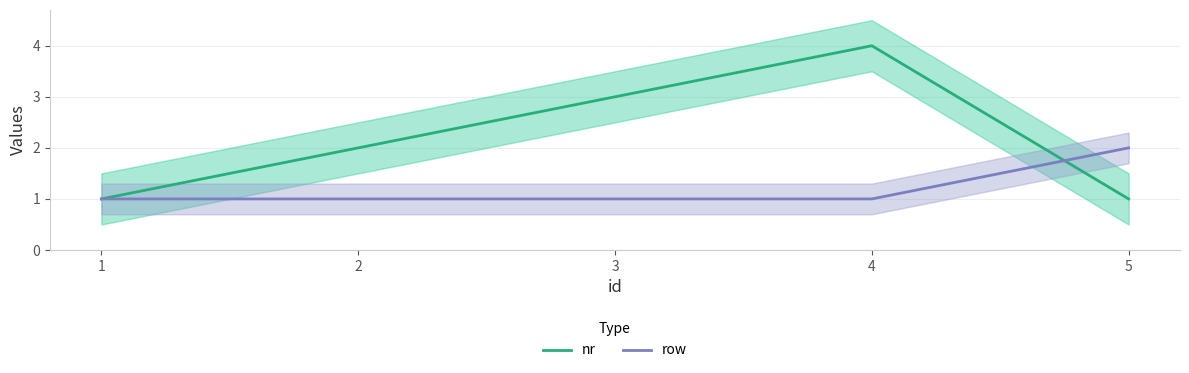

How many series are shown in this chart?

2